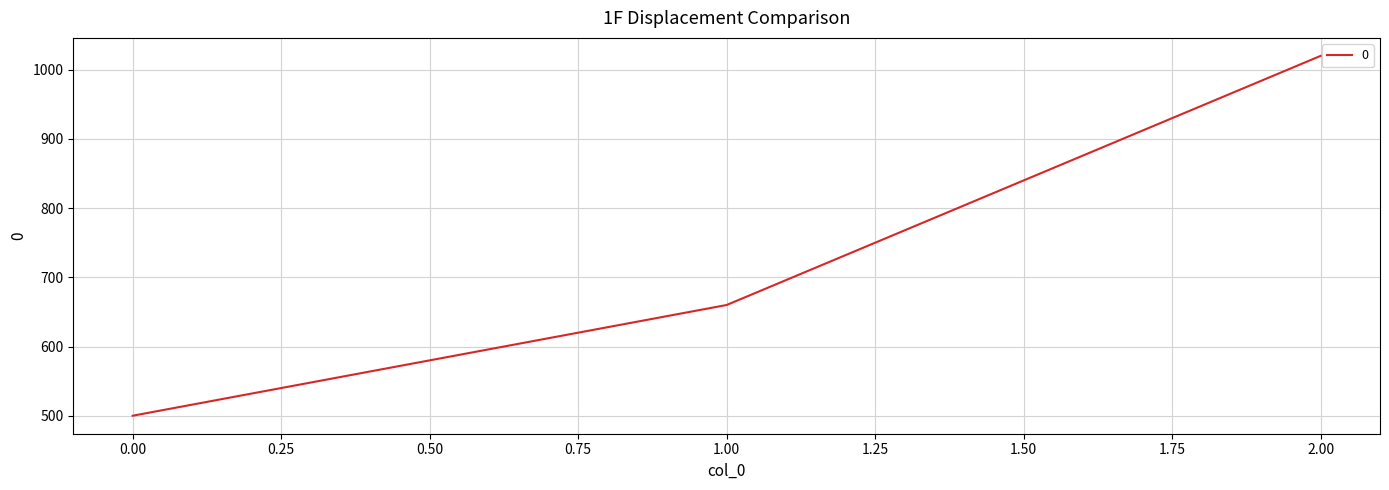

The value at 2.00 is 1020. True or false?

True